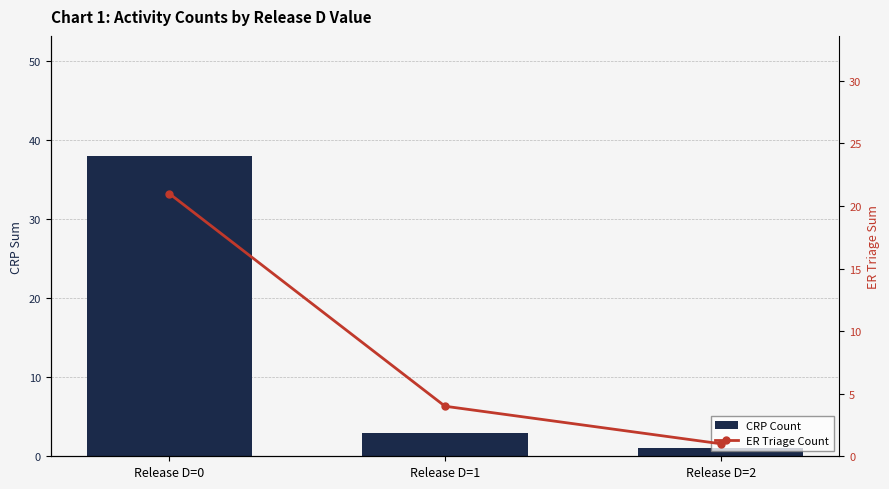

At how many categories does at least one series exceed 6?

1